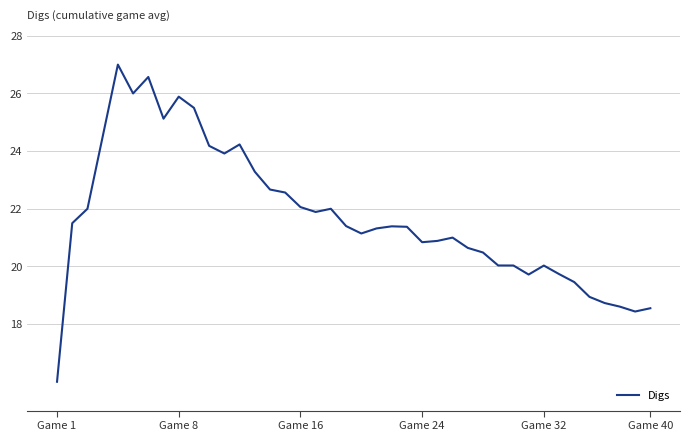

What is the smallest value displayed?

16.0